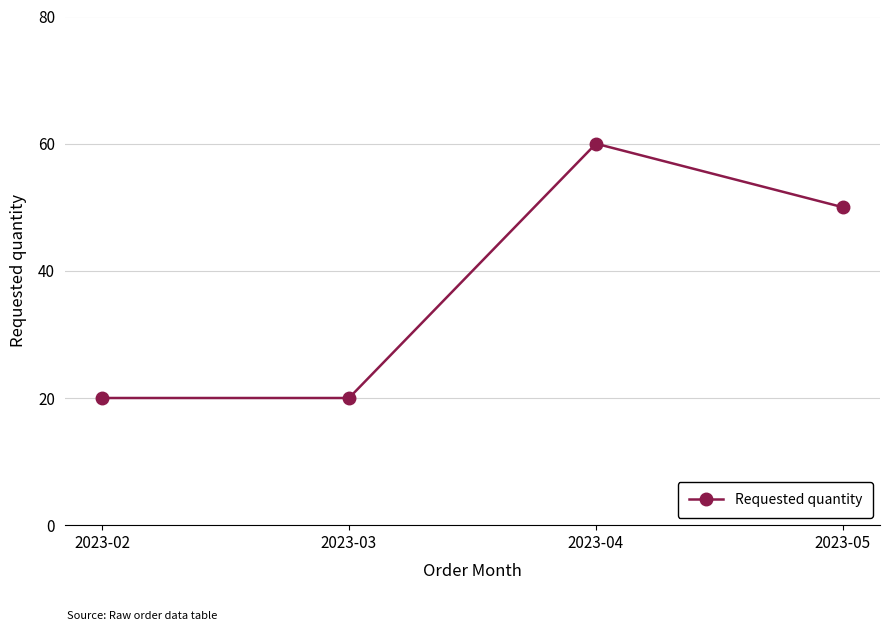

What is the change in value from 2023-03 to 2023-04?

+40